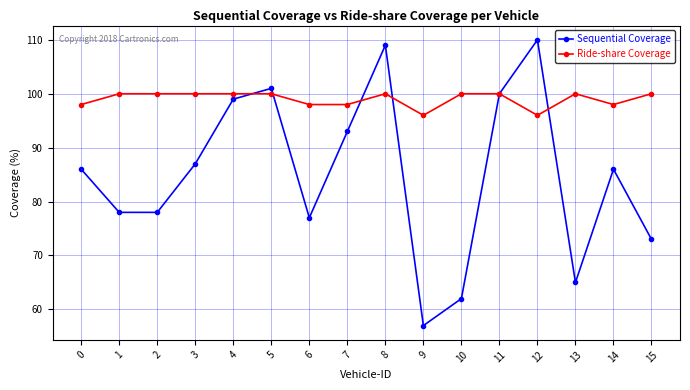

How many data points in Ride-share Coverage are less than 100?

6